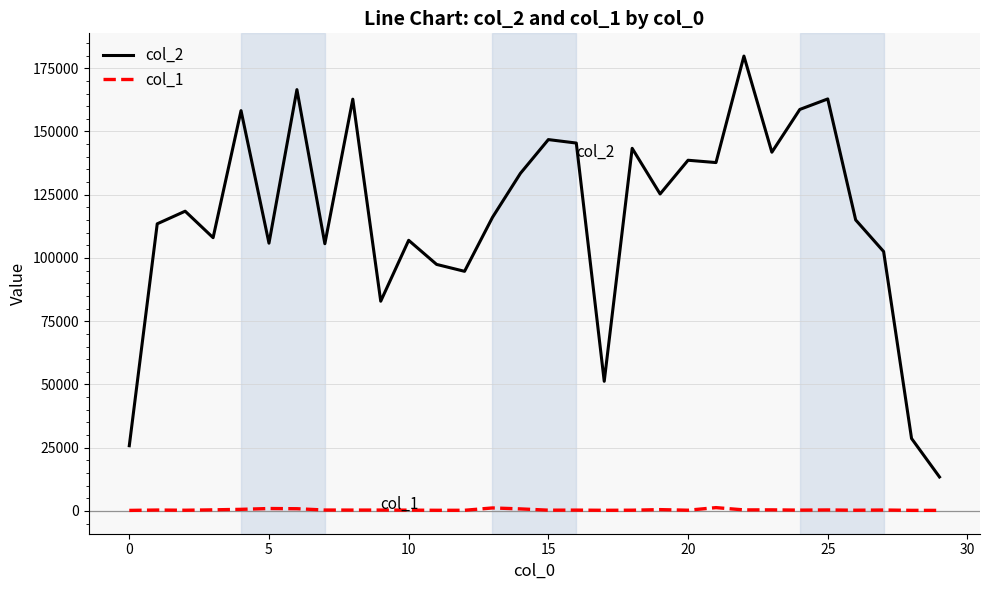

What is the difference between the maximum and minimum values in the col_2 series?

166361